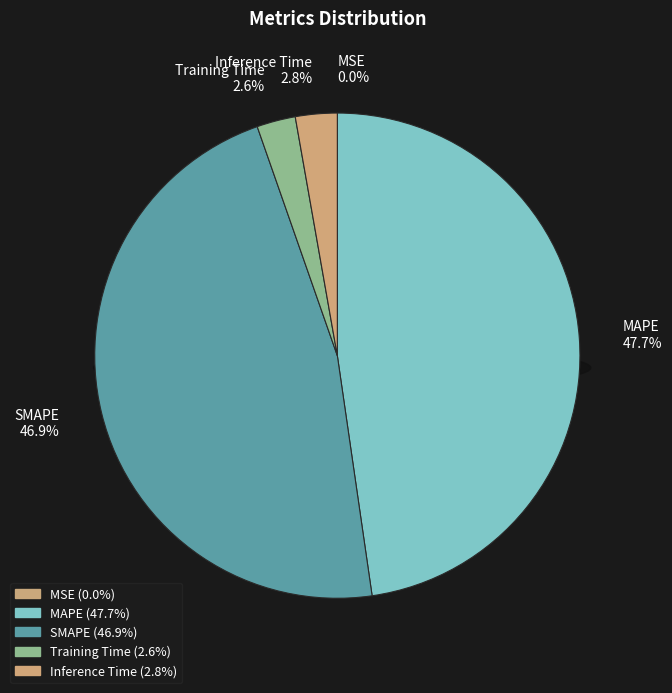

Is the sum of MSE and SMAPE greater than half?

No